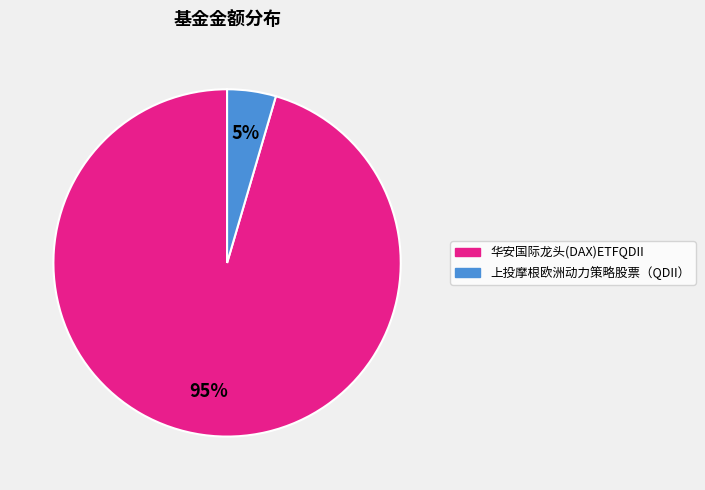

Rank the categories by value from lowest to highest.

上投摩根欧洲动力策略股票（QDII）, 华安国际龙头(DAX)ETFQDII